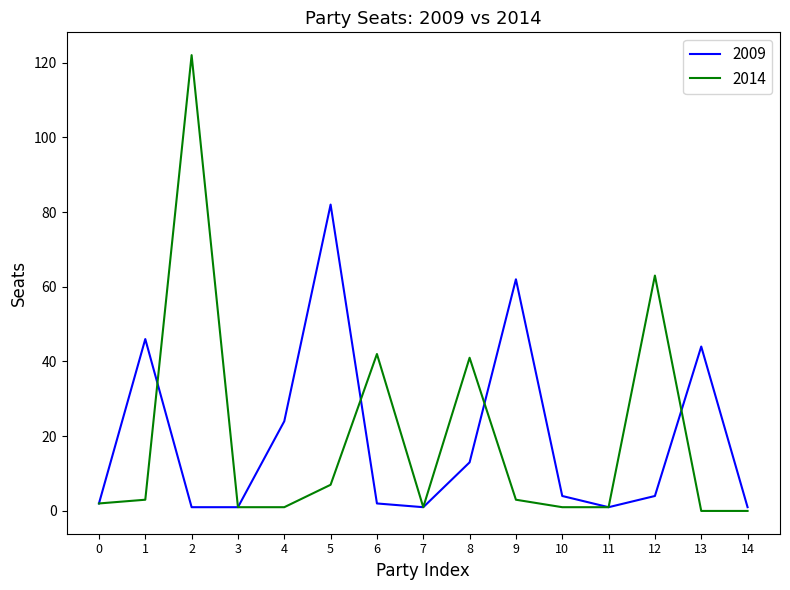

True or false: 2009 and 2014 intersect in this chart.

True